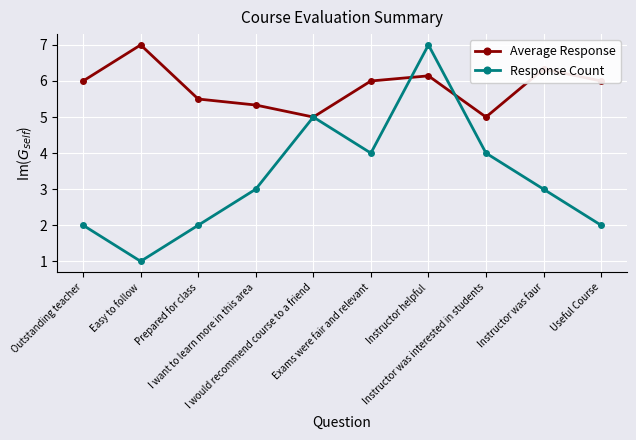

Read the Average Response value at Instructor helpful.

6.1